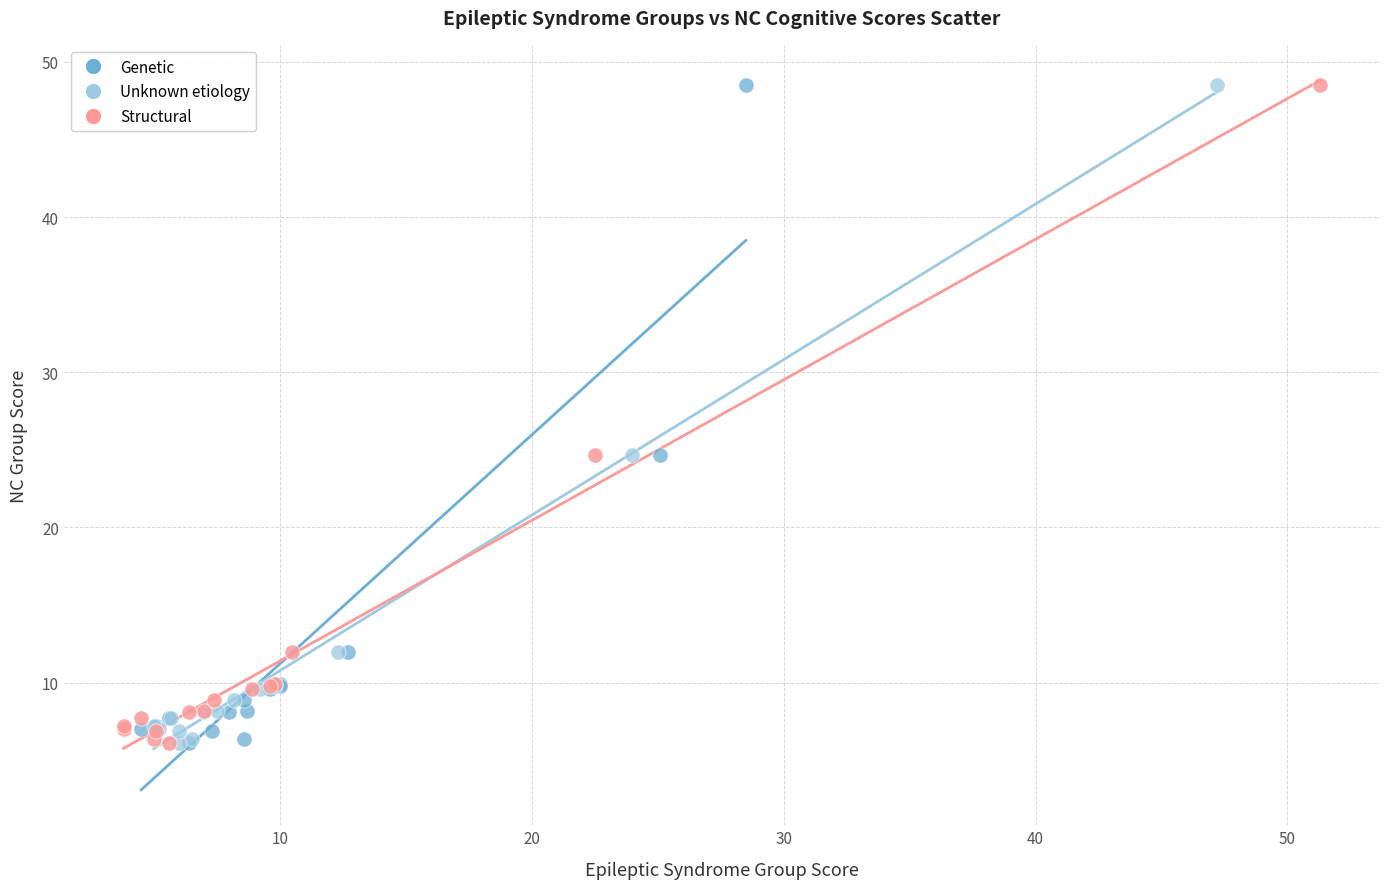

What are all the series names shown in the legend?

Genetic, Unknown etiology, Structural